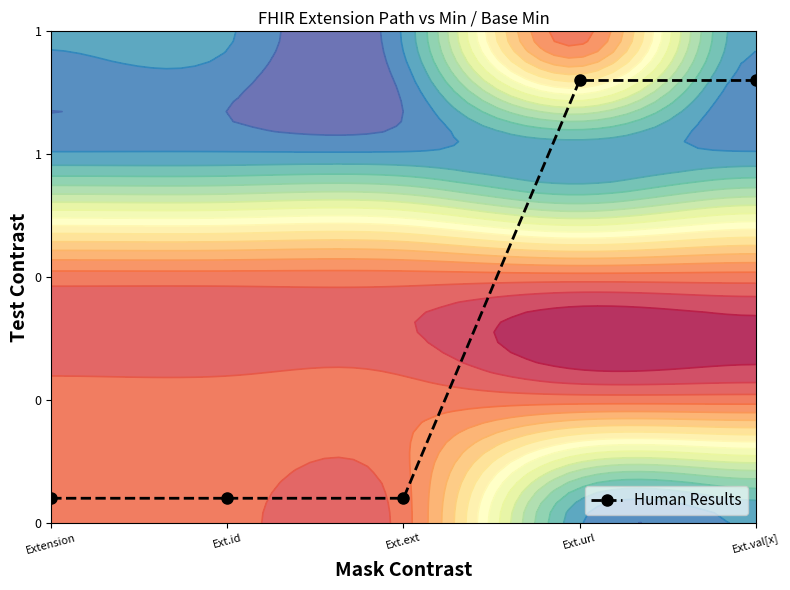

Count the number of categories in the chart.

5